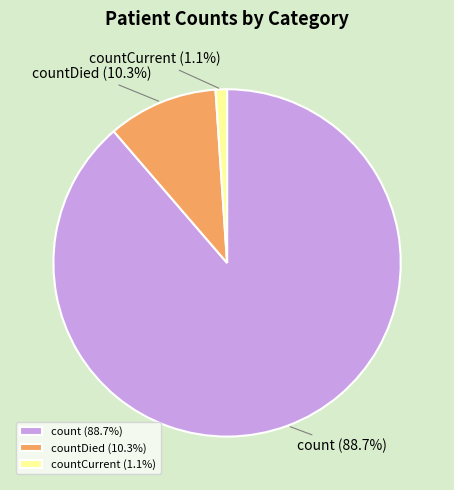

Which category has the smallest portion of the pie?

countCurrent